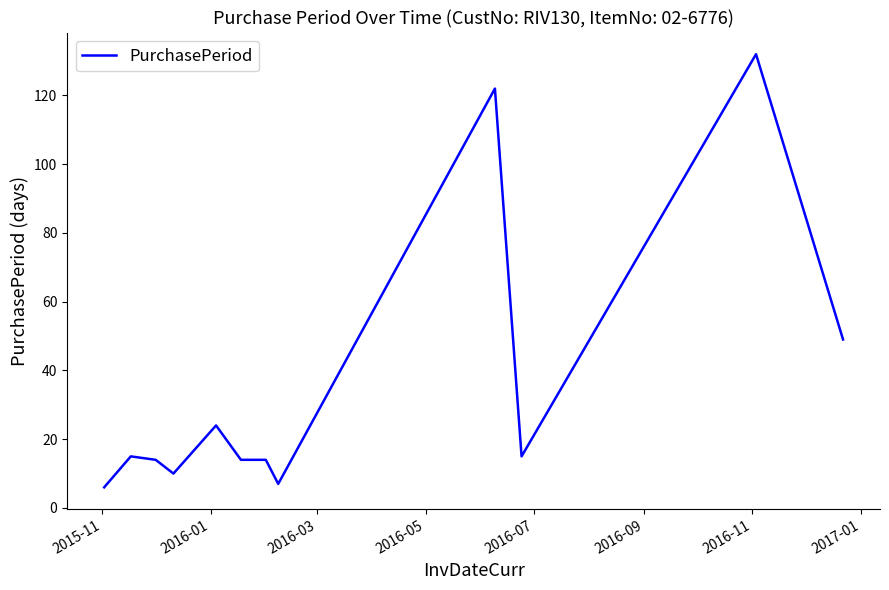

What is the difference between the maximum and minimum values?

126